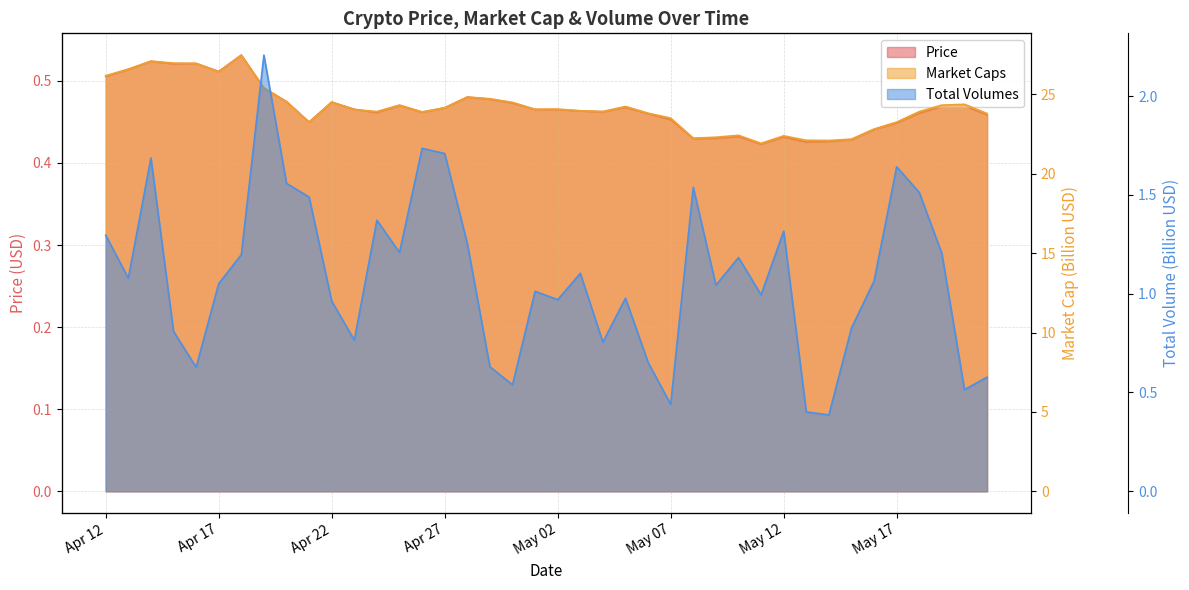

True or false: Market Caps has more than 0 points higher than both neighbors.

True